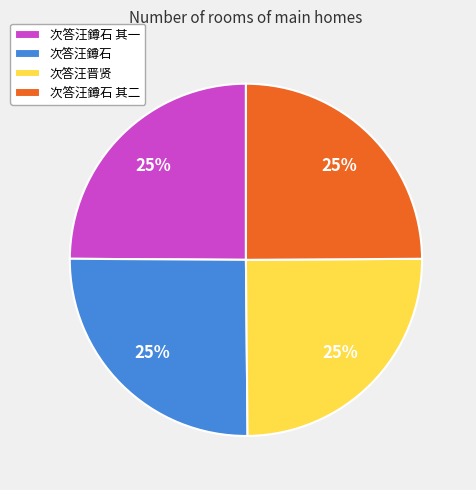

What is the ratio of the value at 次答汪晋贤 to the value at 次答汪鐏石 其二?

1.0